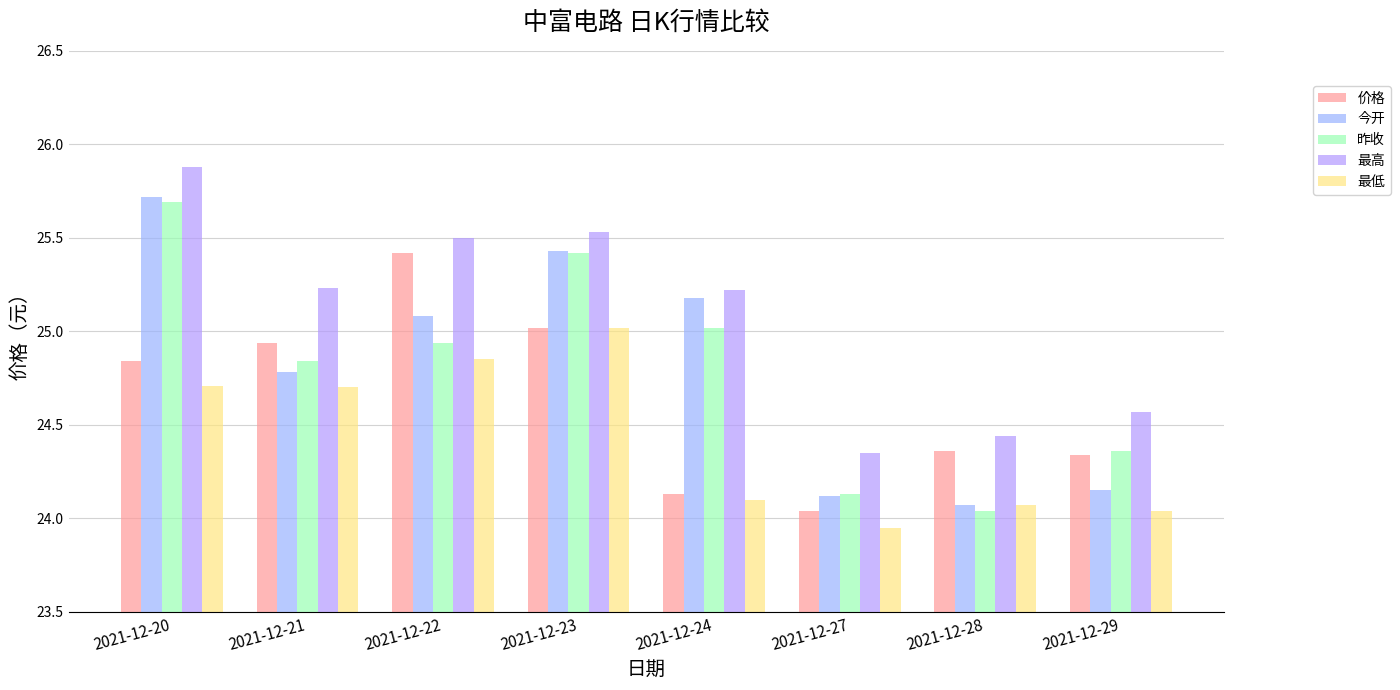

Count the number of data series in this chart.

5